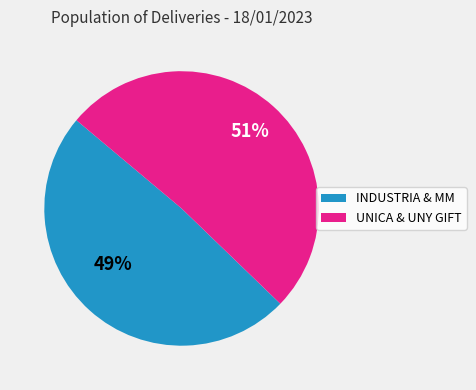

To the nearest percent, what is the difference between the largest and smallest slice percentages?

2%